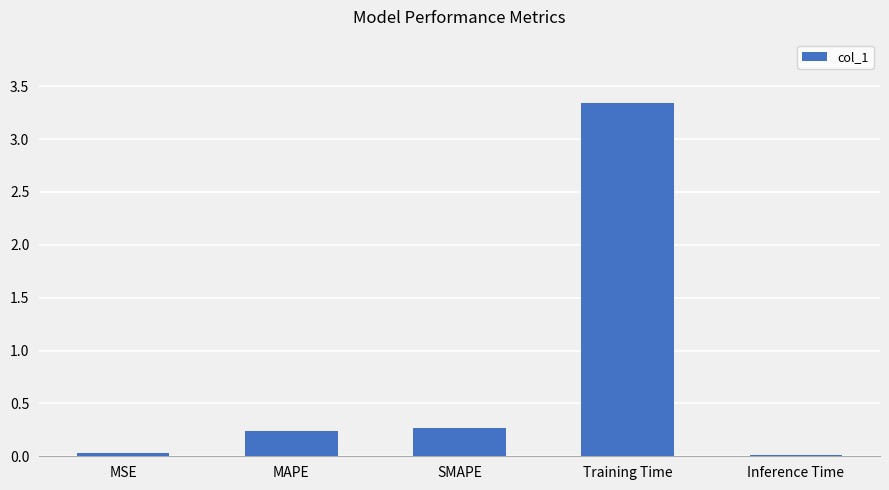

The chart shows a value of 0.3 at SMAPE. True or false?

True